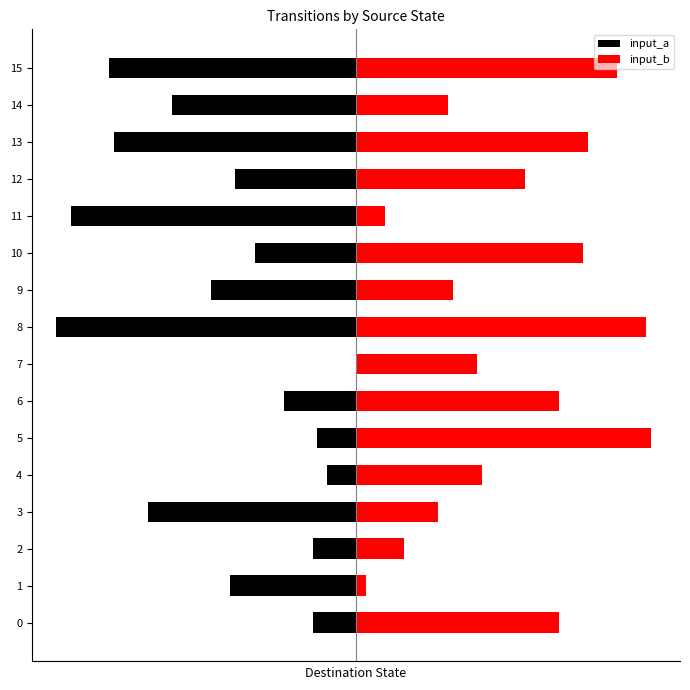

Rank the series by their maximum value, from lowest to highest.

input_a, input_b